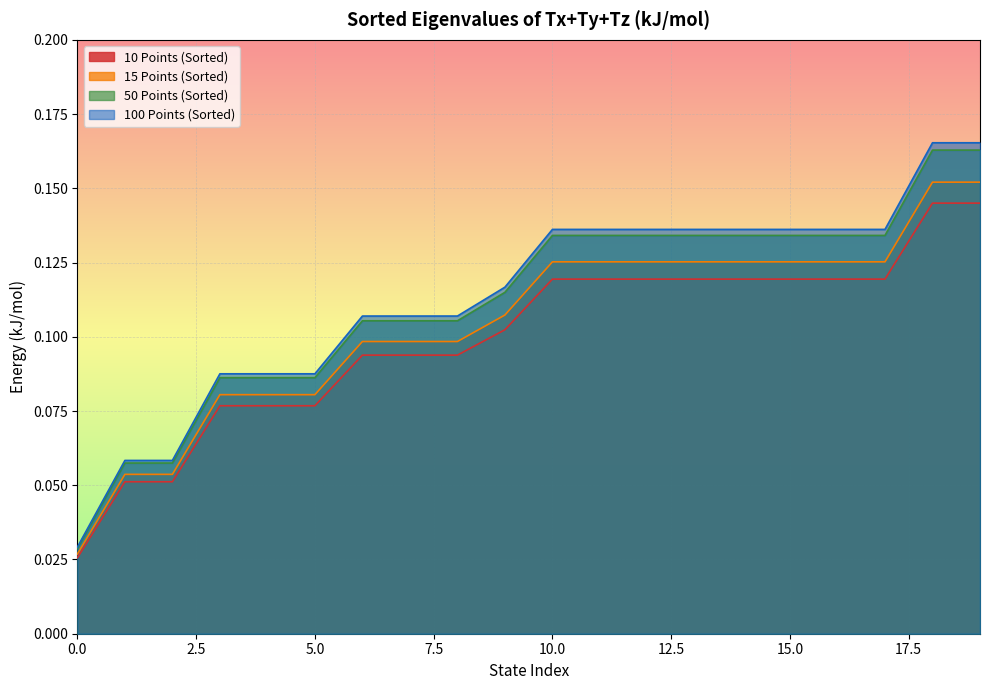

True or false: 50 Points (Sorted) has a value of 0.0 at 5.0.

False